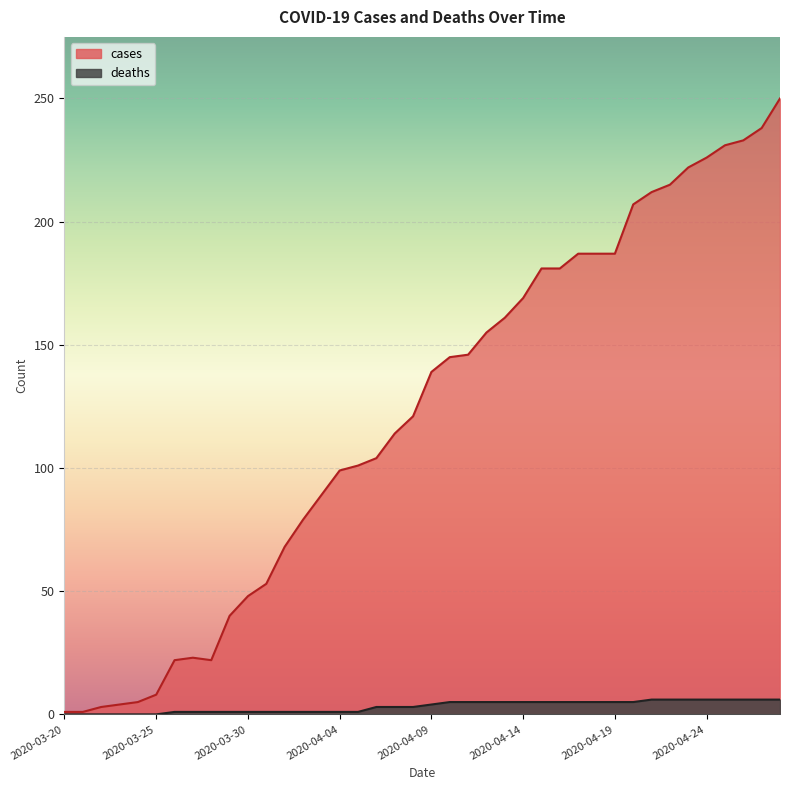

Which series has the widest spread of values?

cases